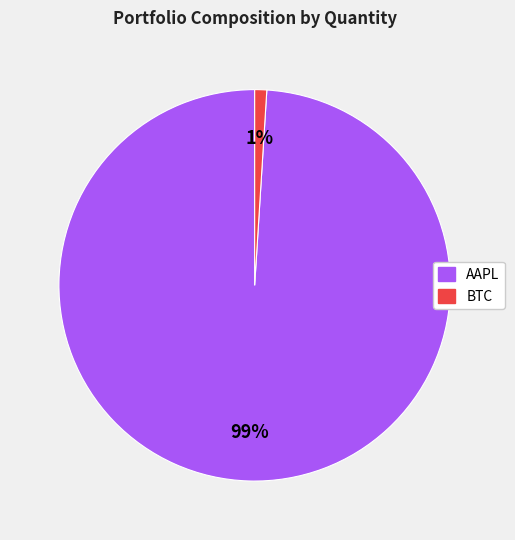

Do BTC and AAPL together represent more than half of the pie?

Yes